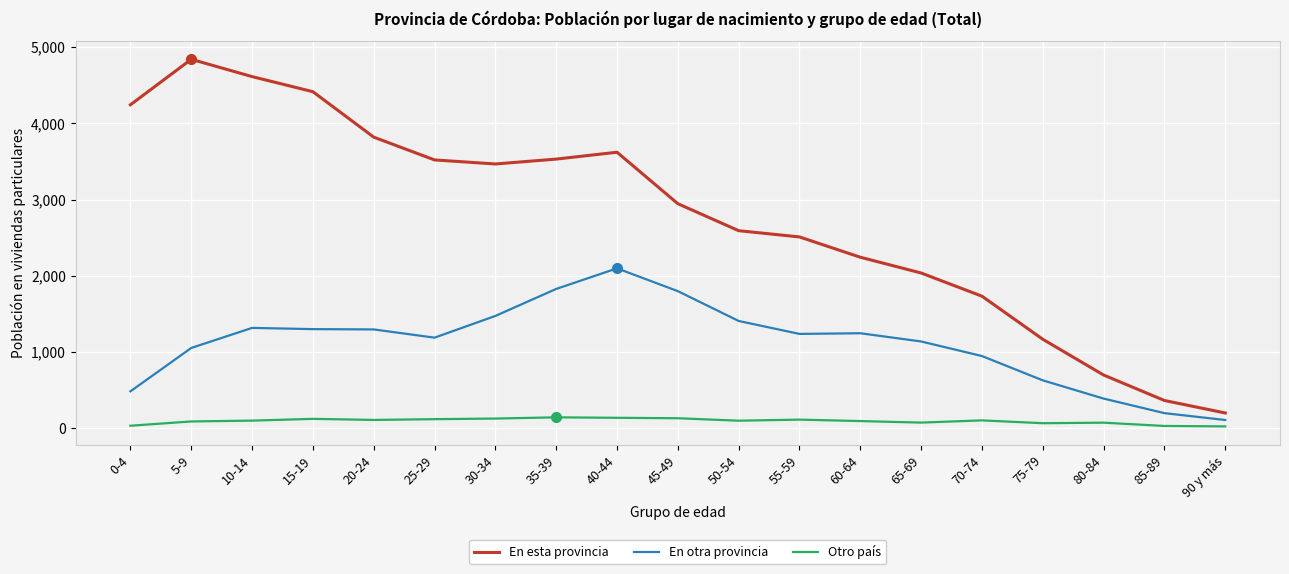

True or false: En otra provincia has a value of 1236 at 70-74.

False